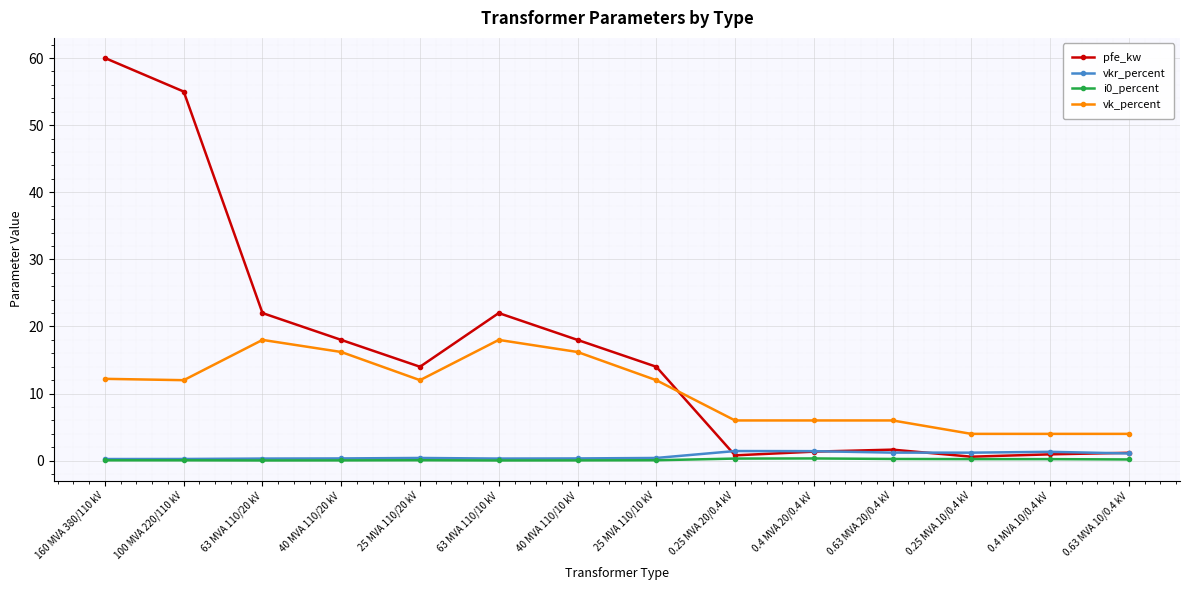

True or false: i0_percent and vk_percent cross at least once.

False